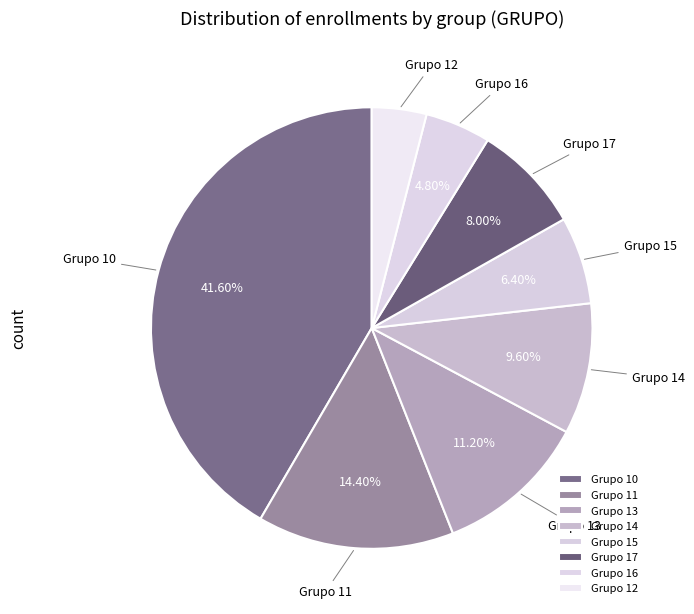

Between Grupo 13 and Grupo 15, which is larger?

Grupo 13